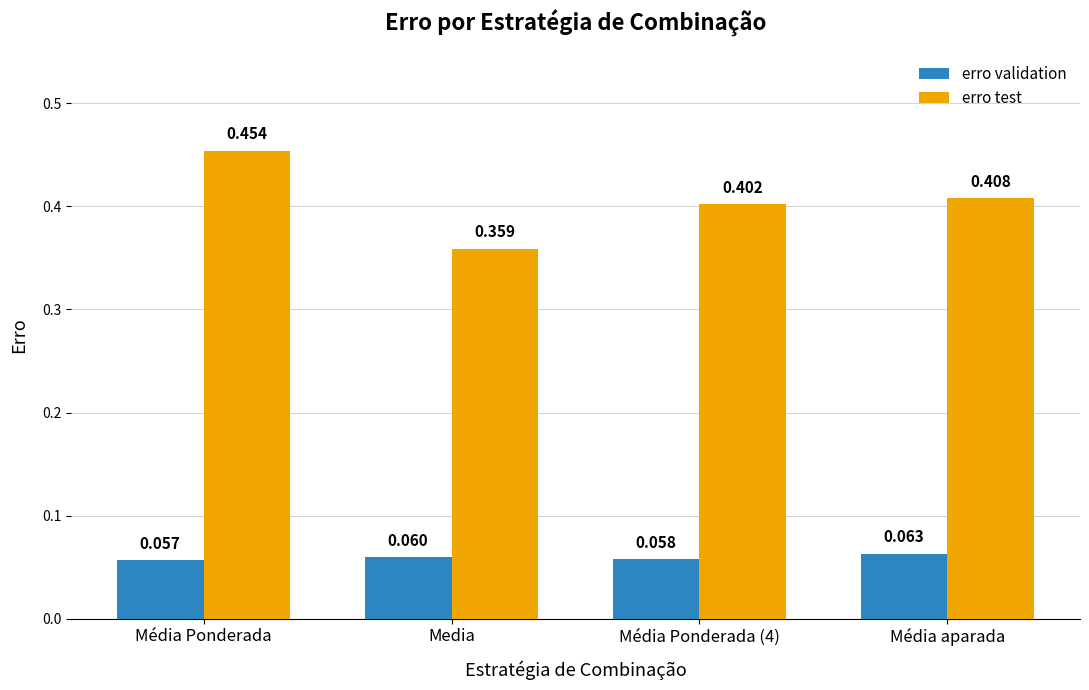

Where is erro test nearest to the value 0?

Media